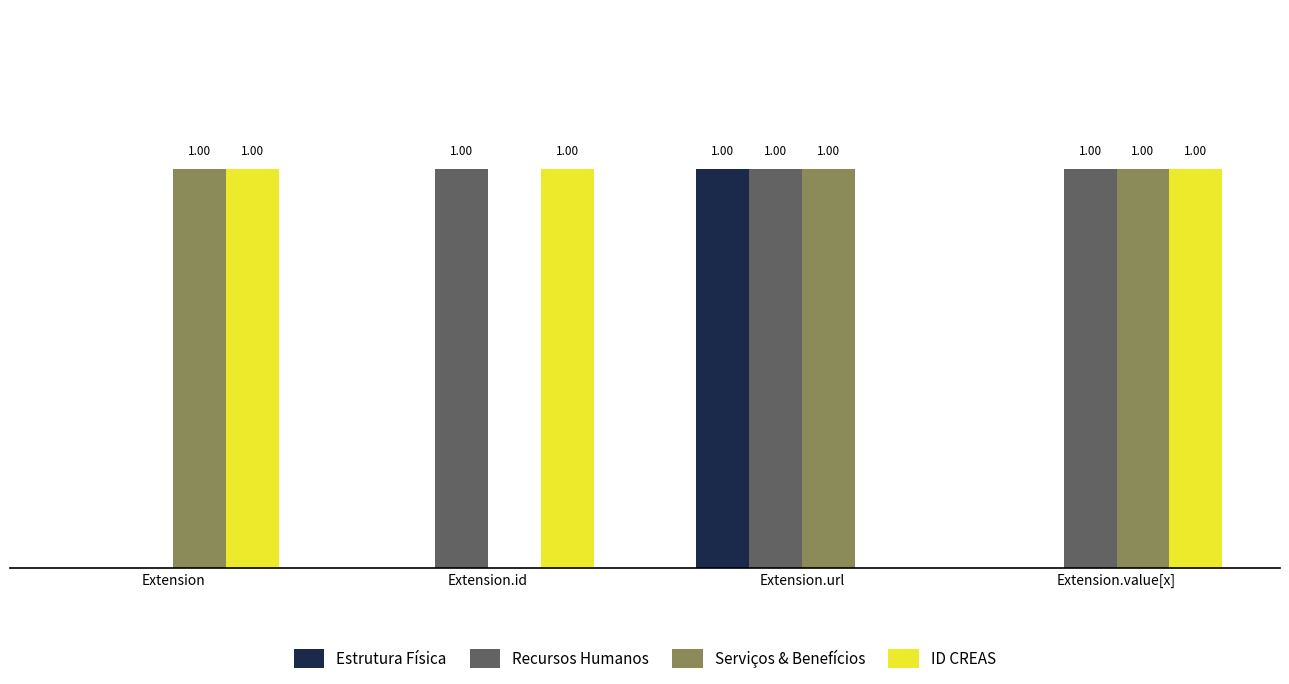

Which category has the highest value in the Estrutura Física series?

Extension.url